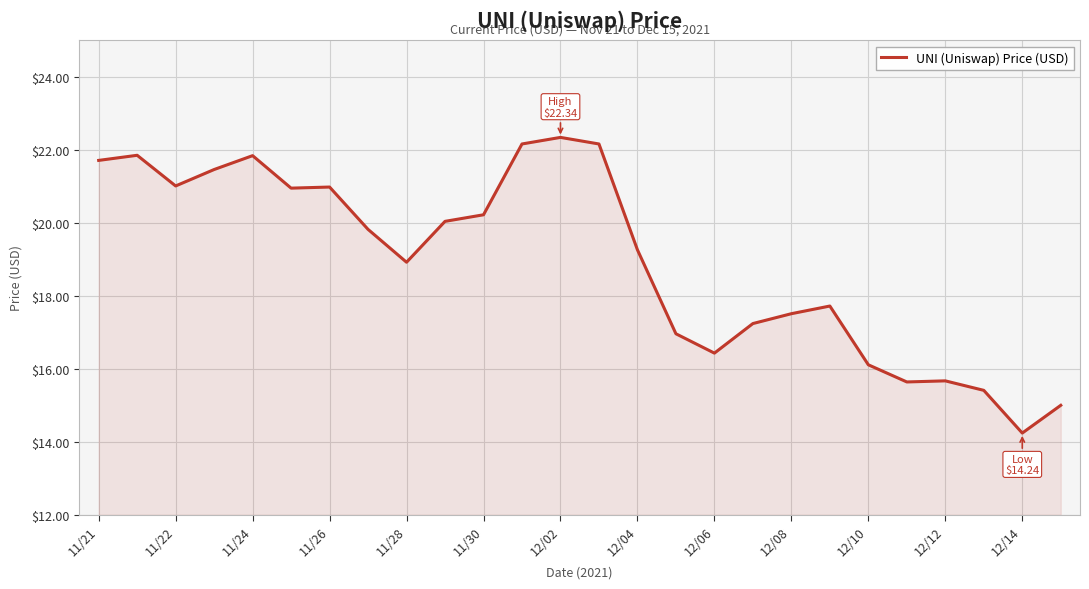

What is the difference between the maximum and minimum values?

8.1